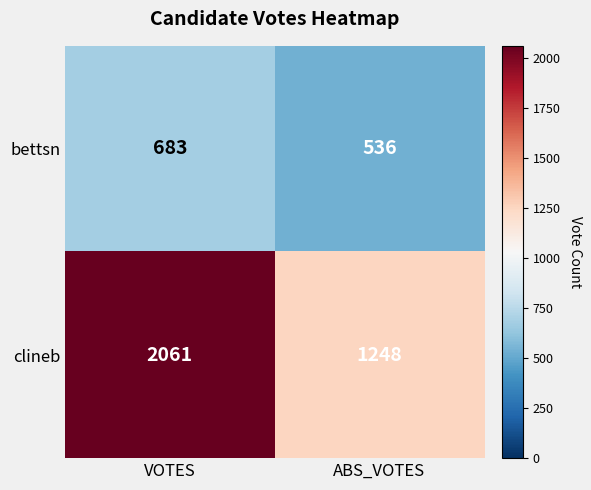

At how many categories does at least one series exceed 954?

2